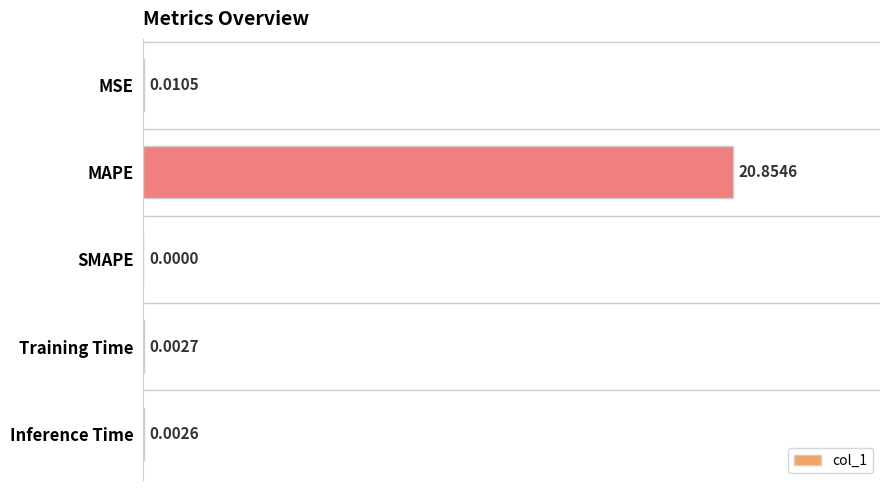

Which has a higher value, SMAPE or MSE?

MSE